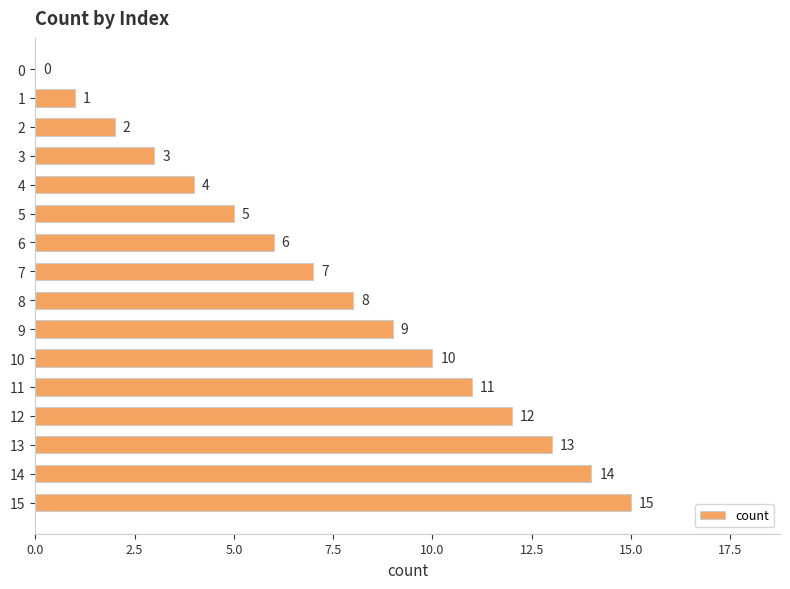

What is the sum of the values at 8 and 3?

11